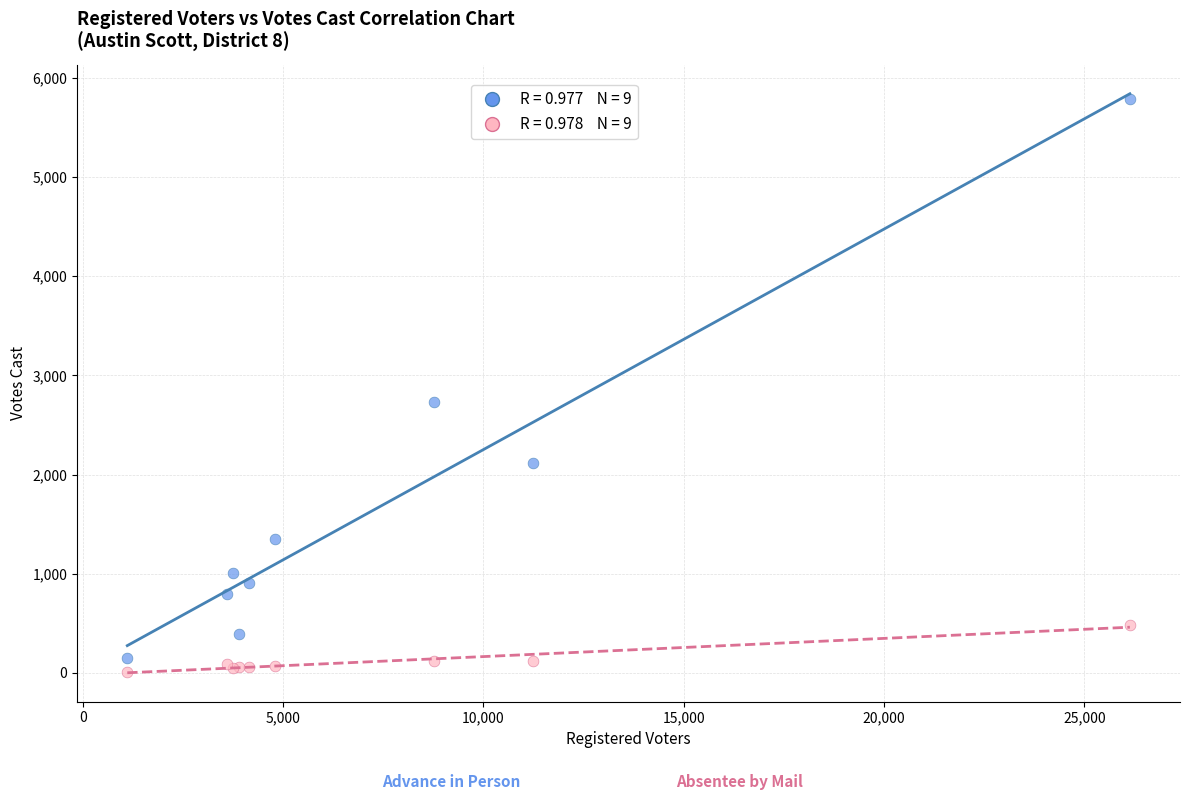

Across all series, what Y value is closest to 2896?

2734